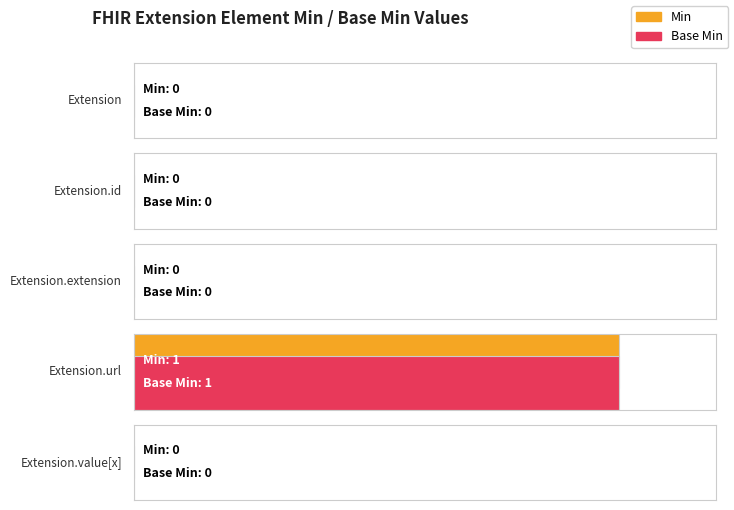

Between Extension.url and Extension, which is larger?

Extension.url